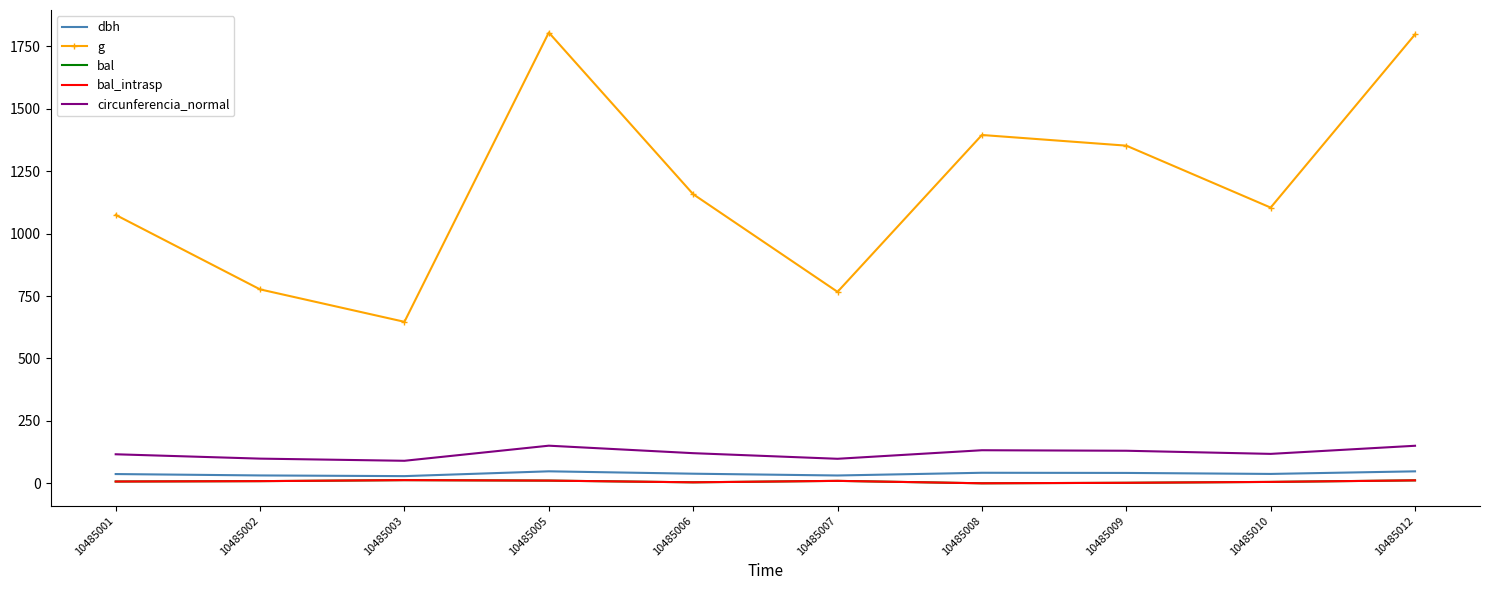

Read the bal_intrasp value at 10485002.

8.6